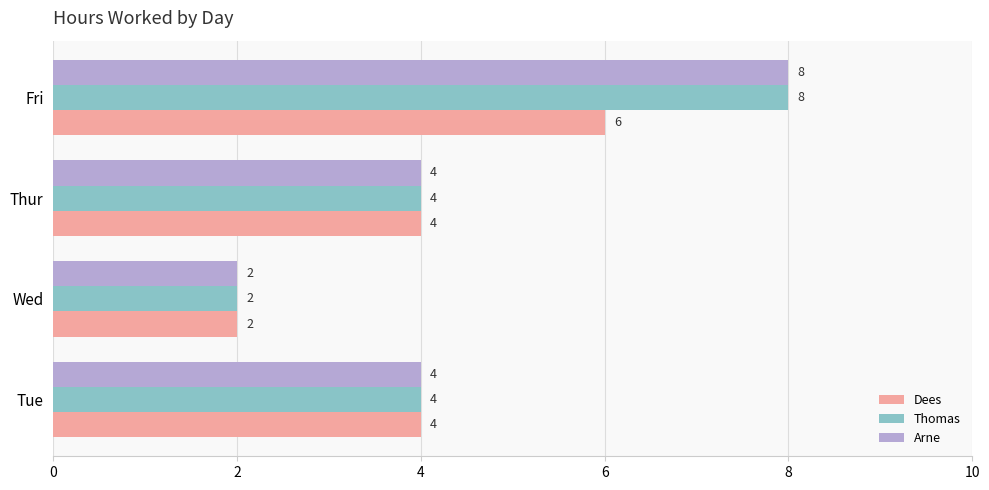

At which category is the sum across all series the highest?

Fri